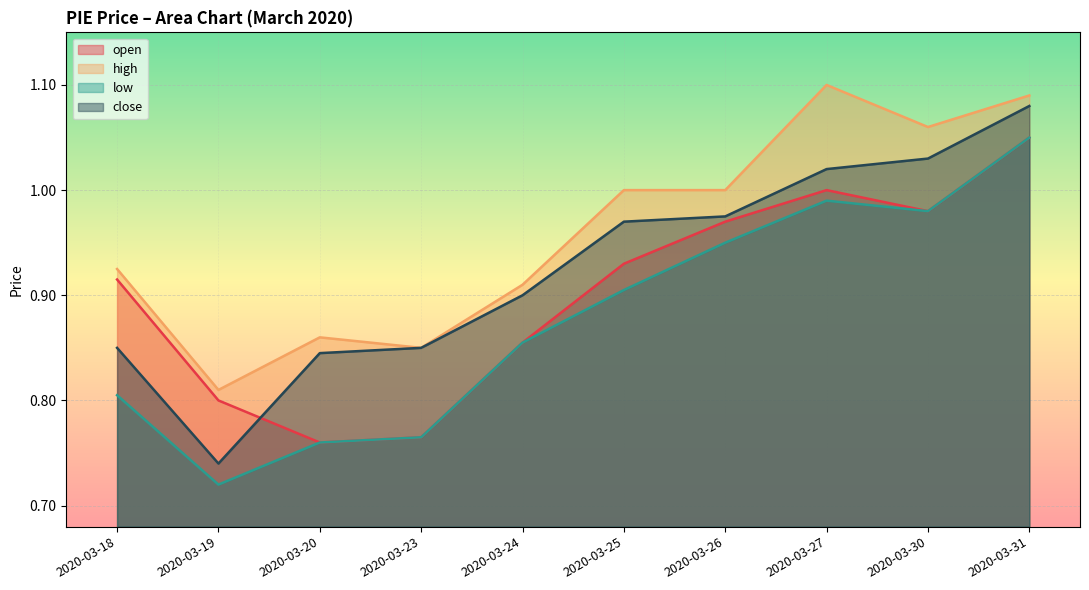

How many series are shown in this chart?

4